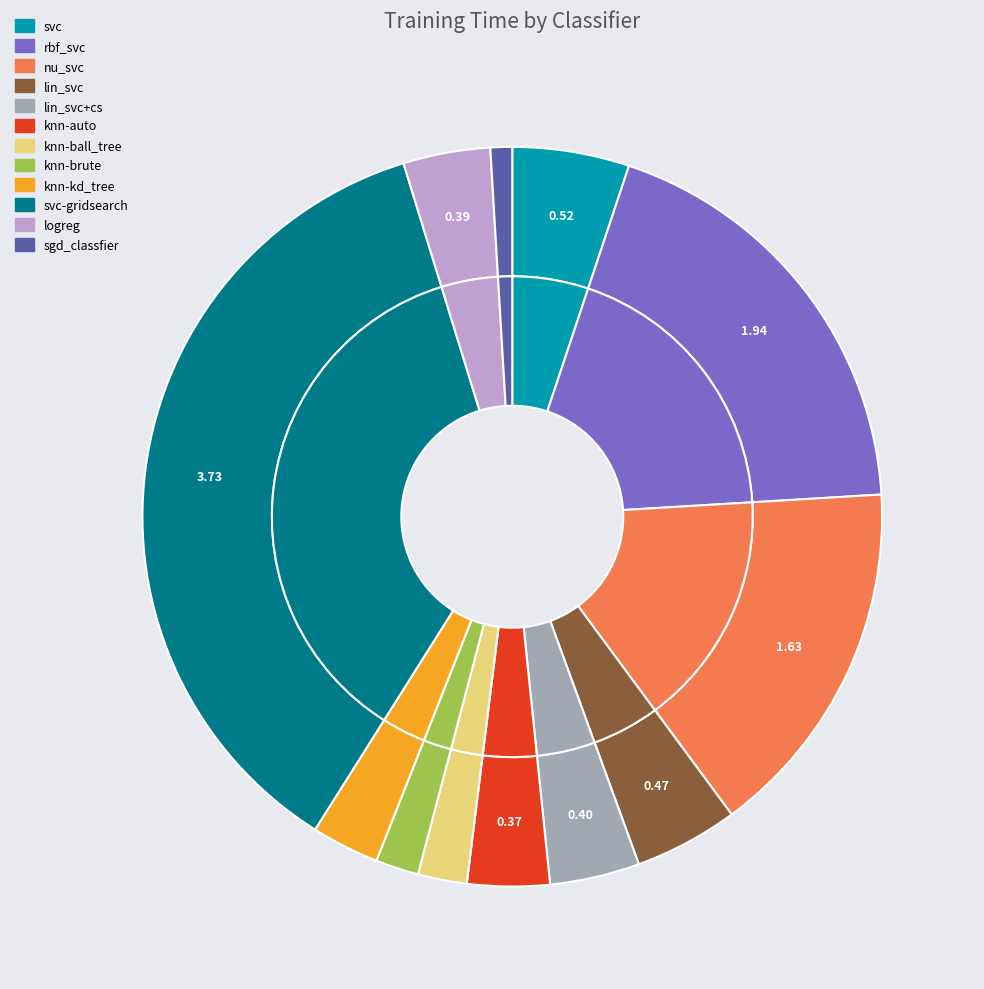

What portion of the pie excludes lin_svc+cs?

96.1%